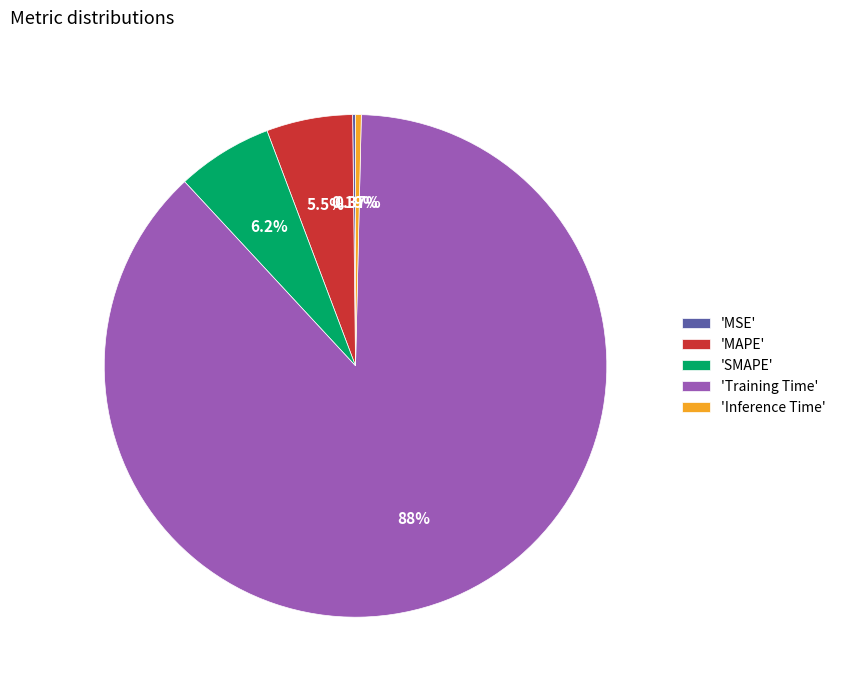

What is the largest slice in the pie chart?

'Training Time'